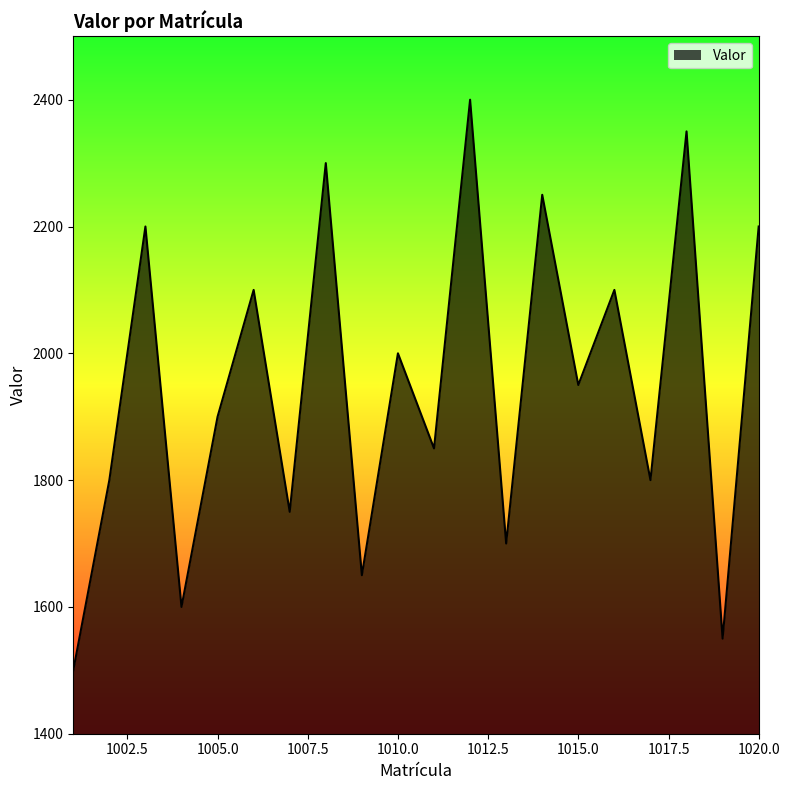

What is the smallest value displayed?

1500